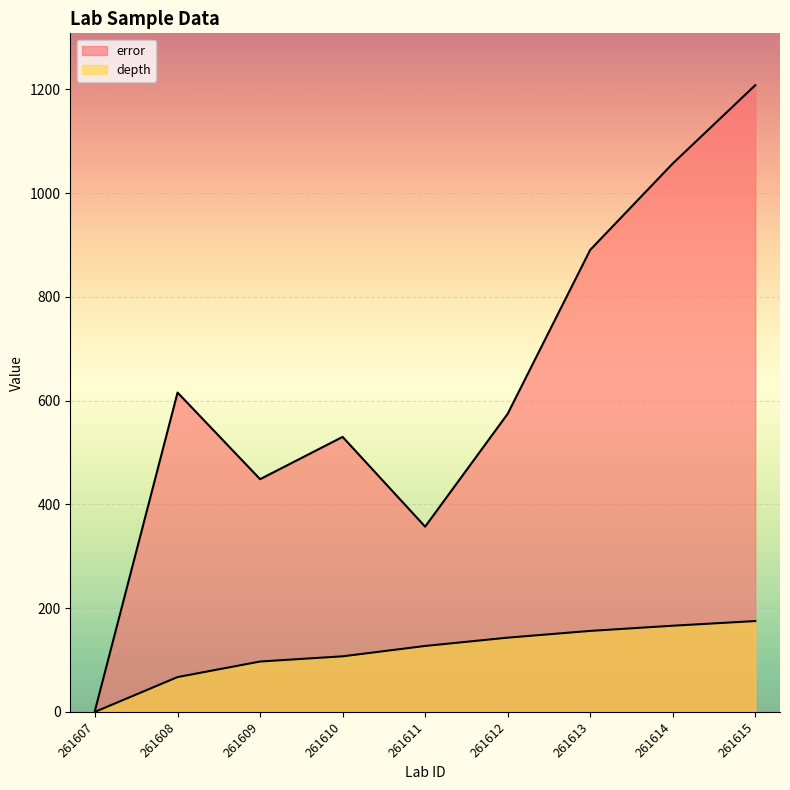

True or false: depth and error intersect in this chart.

False